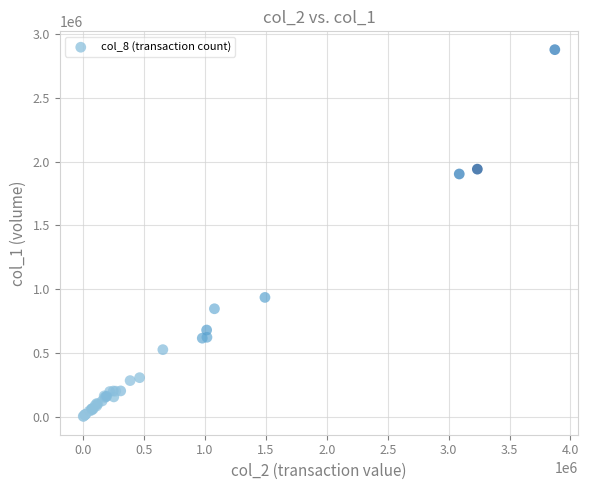

What Y value in the scatter plot is closest to 1440500?

1904000